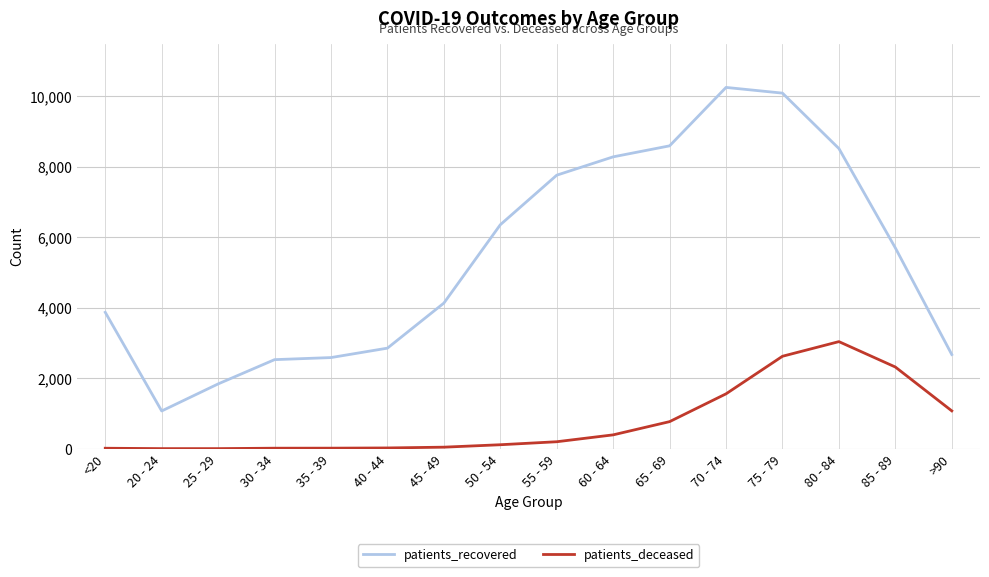

What is the sum of the patients_deceased values at 40 - 44 and 55 - 59?

220